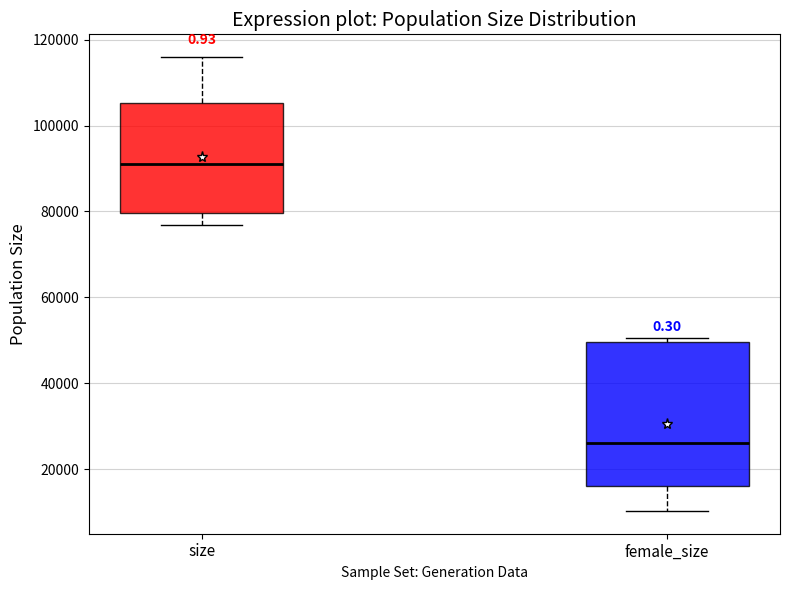

Which box's median line is the lowest?

female_size